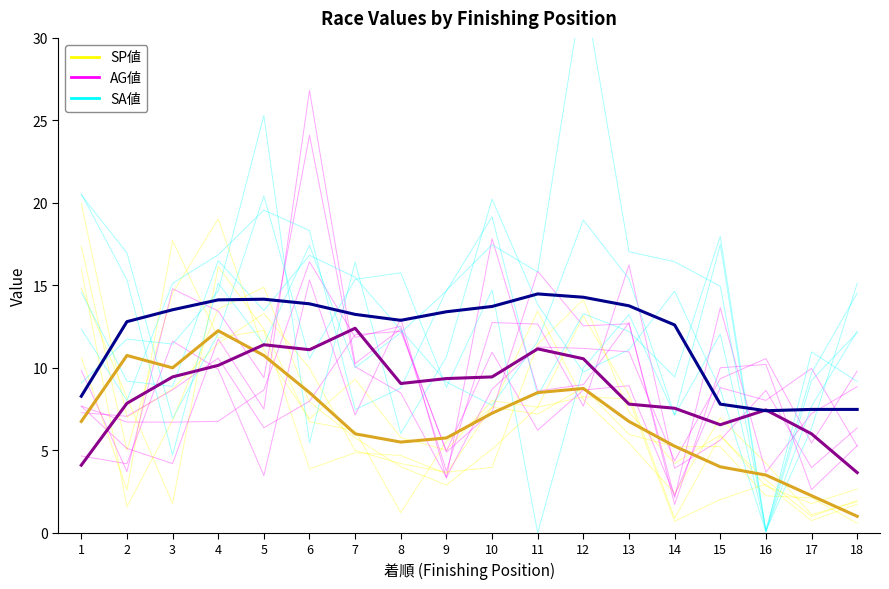

What are all the series names shown in the legend?

SP値, AG値, SA値